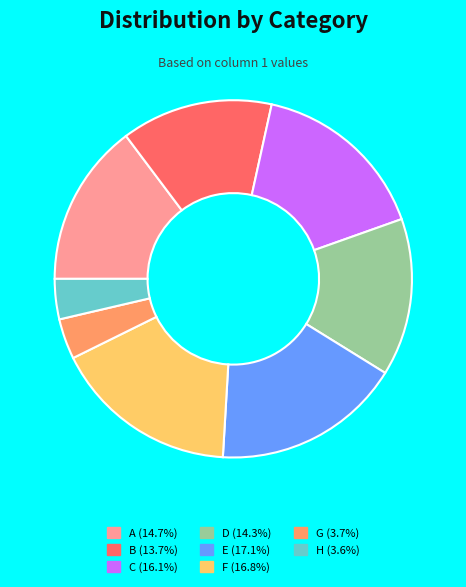

The C slice represents 16% of the pie. True or false?

True